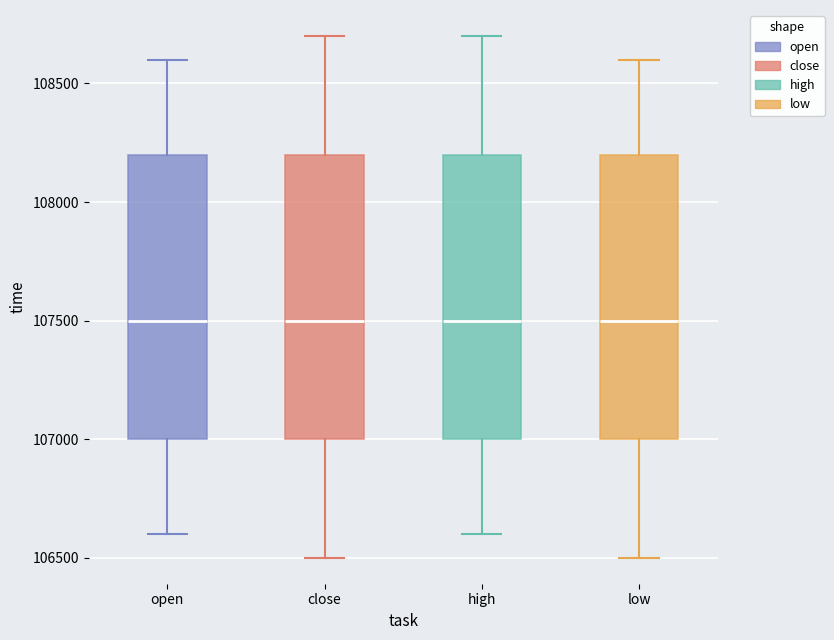

Reading left to right, read every box against the y-axis: the position of its median line, the range the box covers, and the ends of its whiskers. The values are not printed on the chart, so give them approximately, as read against the axis.

open: median 107500, box 107000 to 108200, whiskers 106600 to 108600
close: median 107500, box 107000 to 108200, whiskers 106500 to 108700
high: median 107500, box 107000 to 108200, whiskers 106600 to 108700
low: median 107500, box 107000 to 108200, whiskers 106500 to 108600